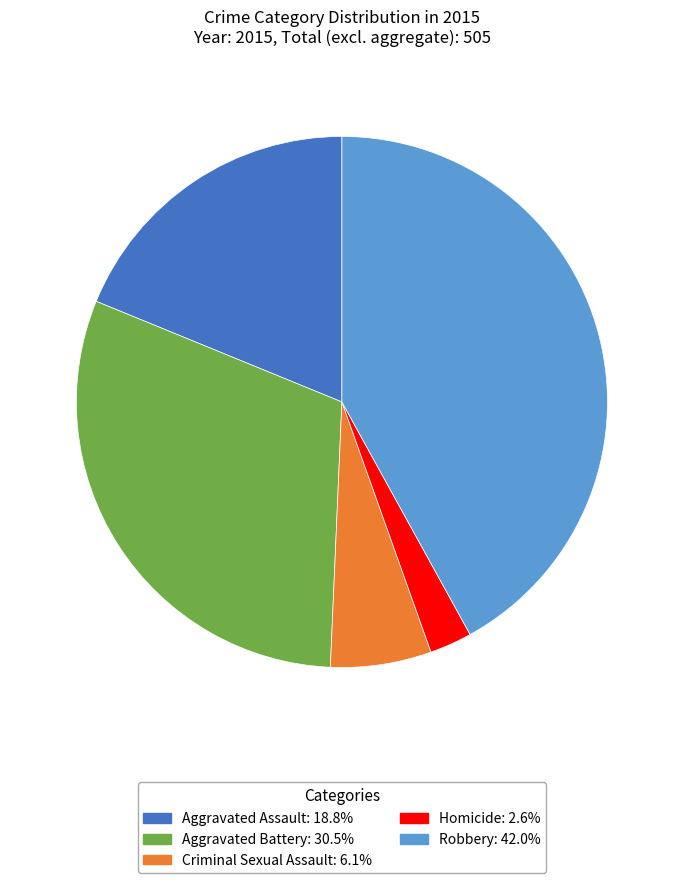

Which has a higher value, Homicide or Aggravated Battery?

Aggravated Battery